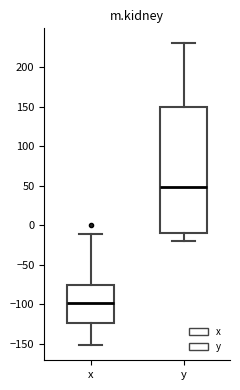

Which box's median line is the lowest?

x